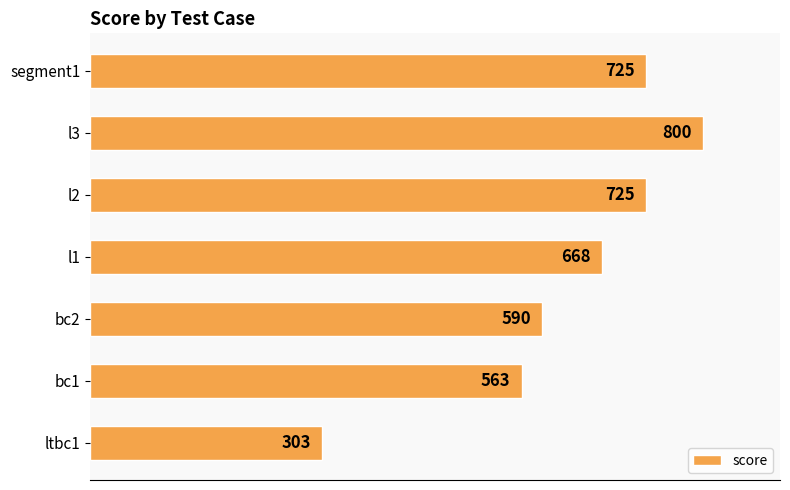

Which has a higher value, l3 or l2?

l3